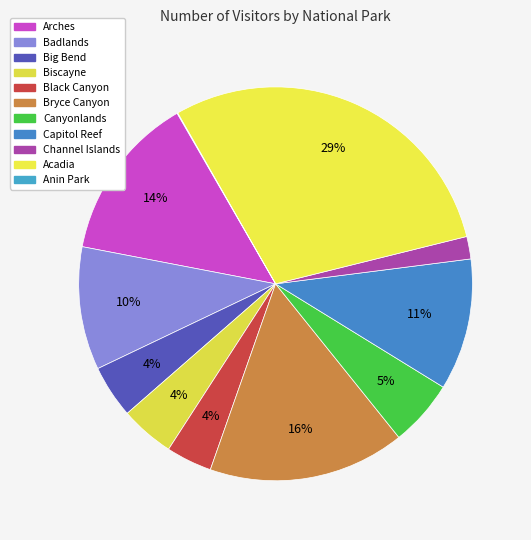

To the nearest percent, what is the average slice percentage?

9%